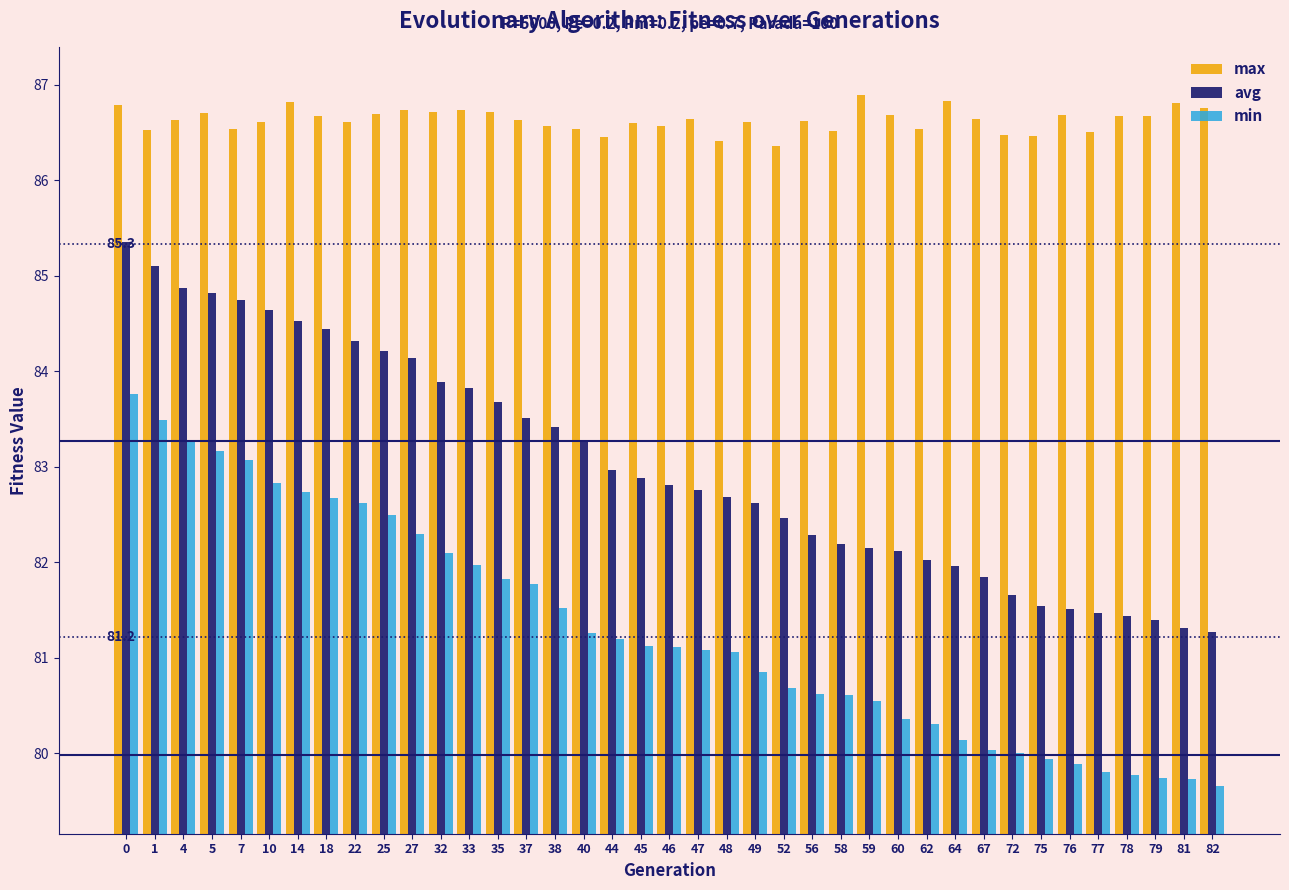

What is the highest value of the avg series?

85.4